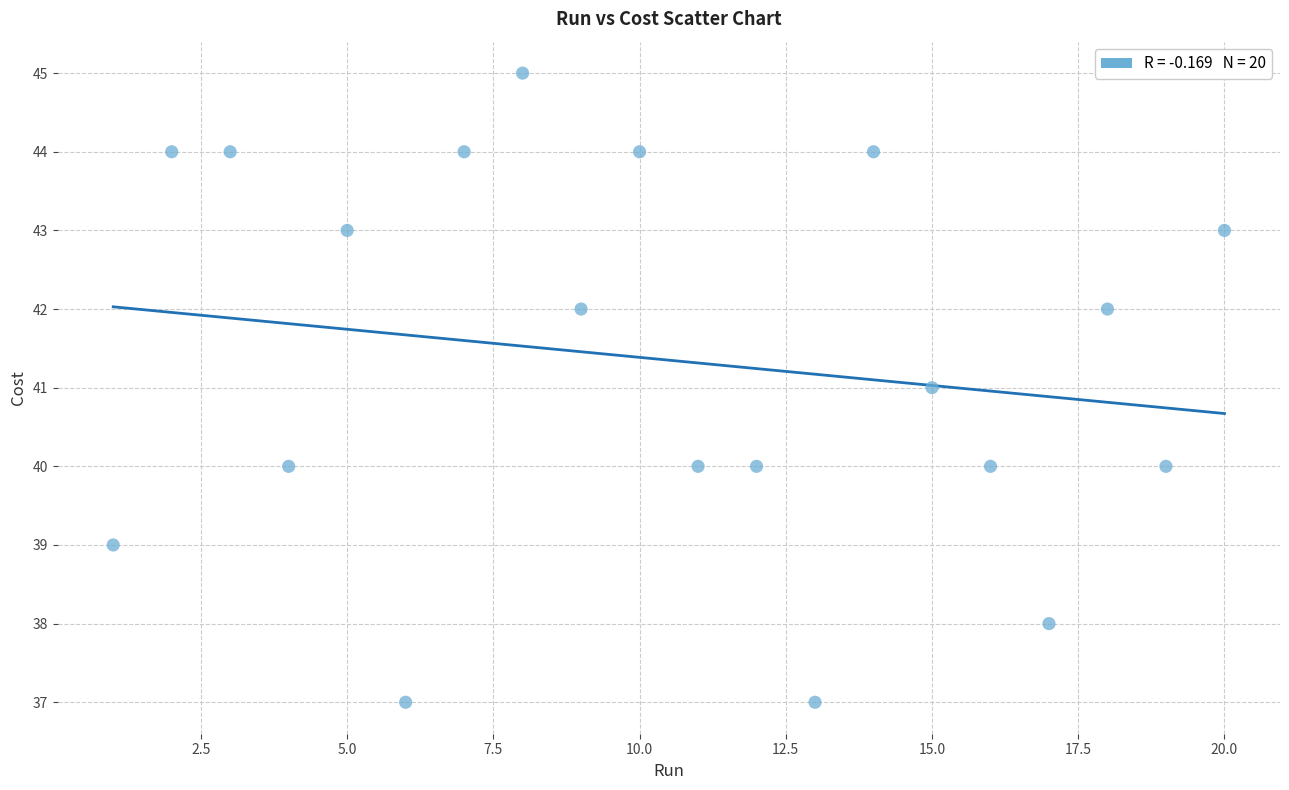

How many points are shown in the scatter plot?

20